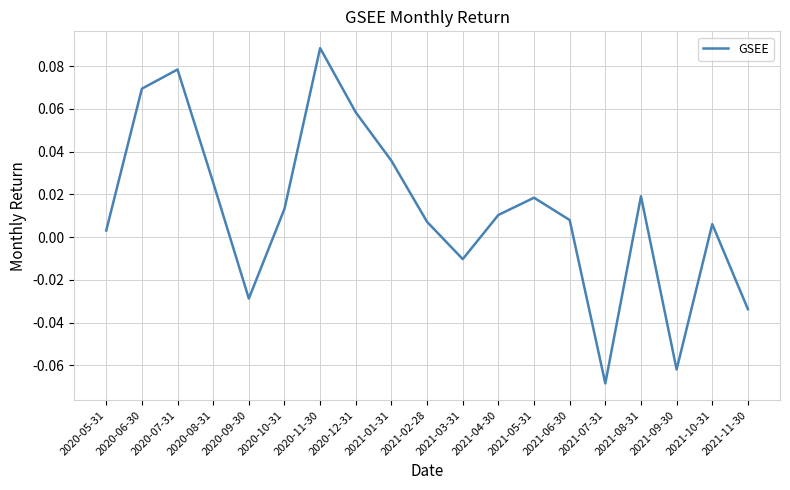

Where is the first local maximum?

2020-07-31